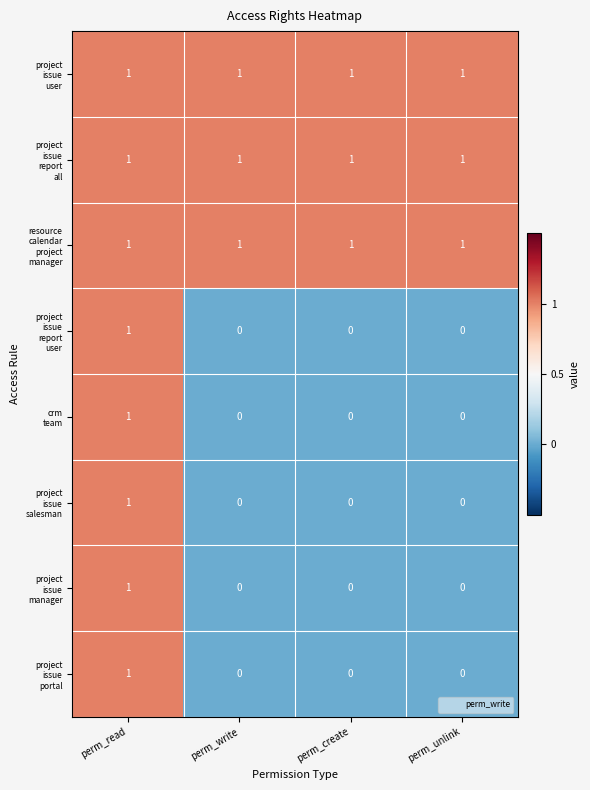

At how many categories does at least one series exceed 0?

4